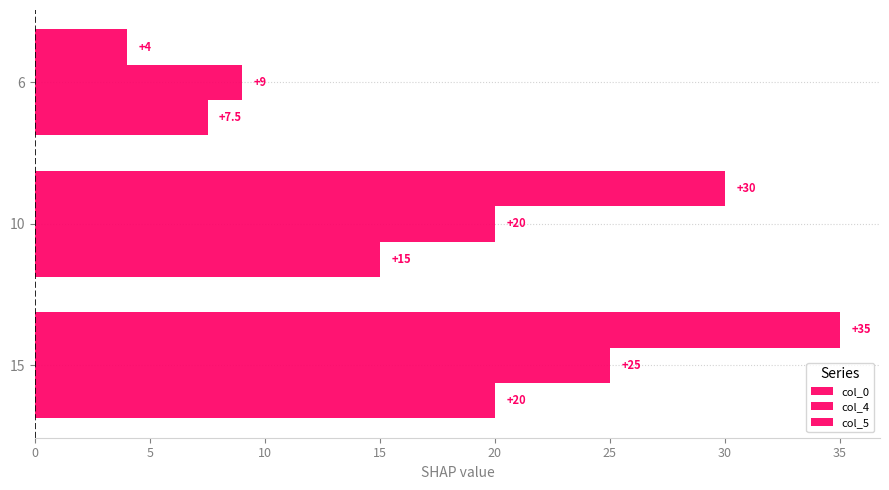

Which series has the largest range (max minus min)?

col_5